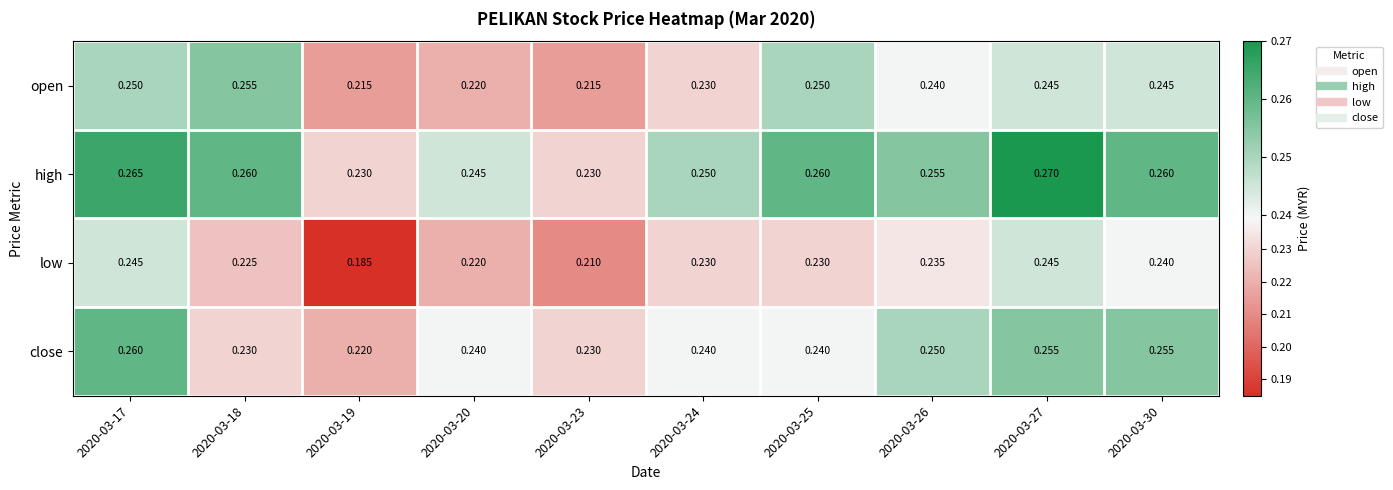

List the series in order of their peak value, lowest first.

low, open, close, high